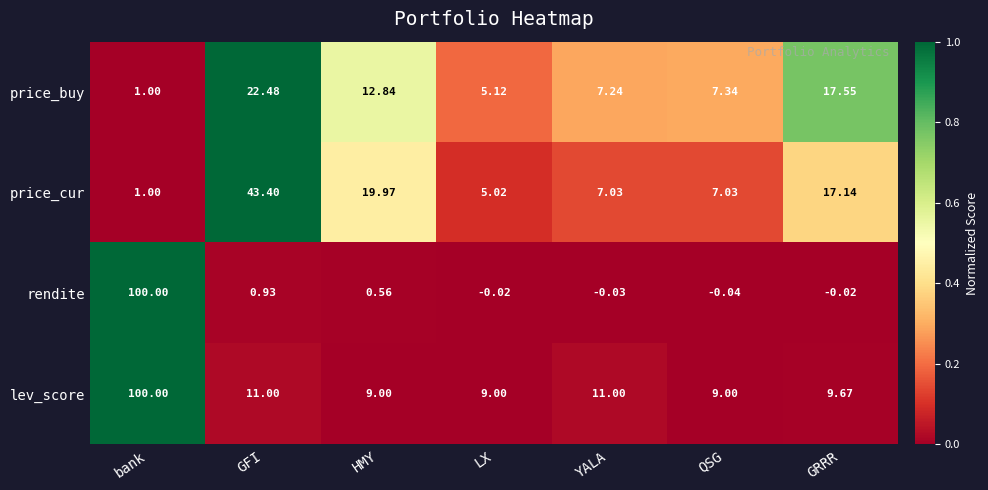

Where is rendite nearest to the value 49?

GFI